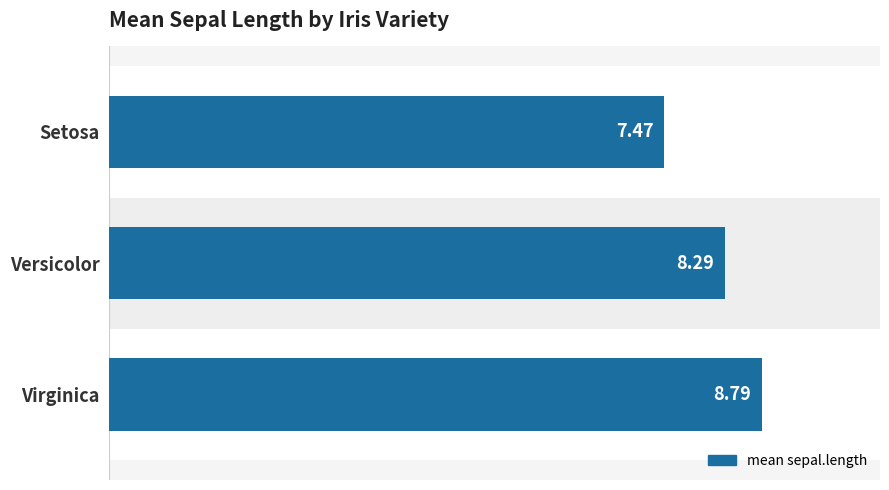

What is the minimum value shown in the chart?

7.5